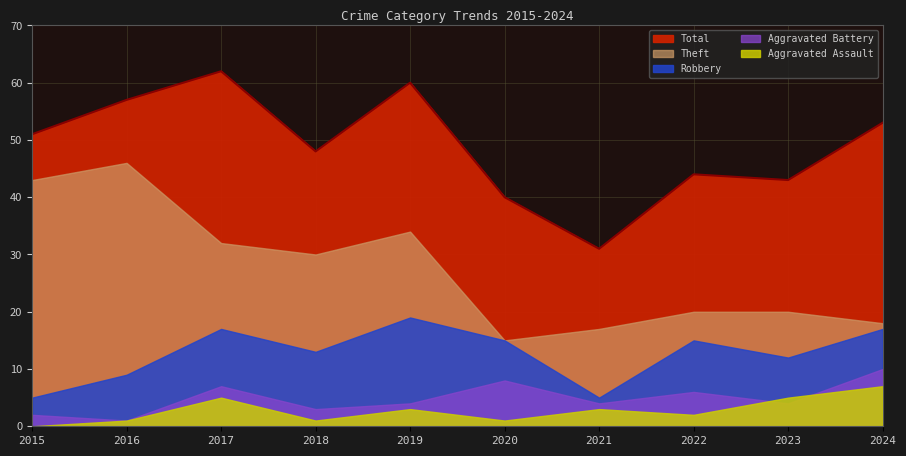

True or false: Robbery and Aggravated Assault cross at least once.

False